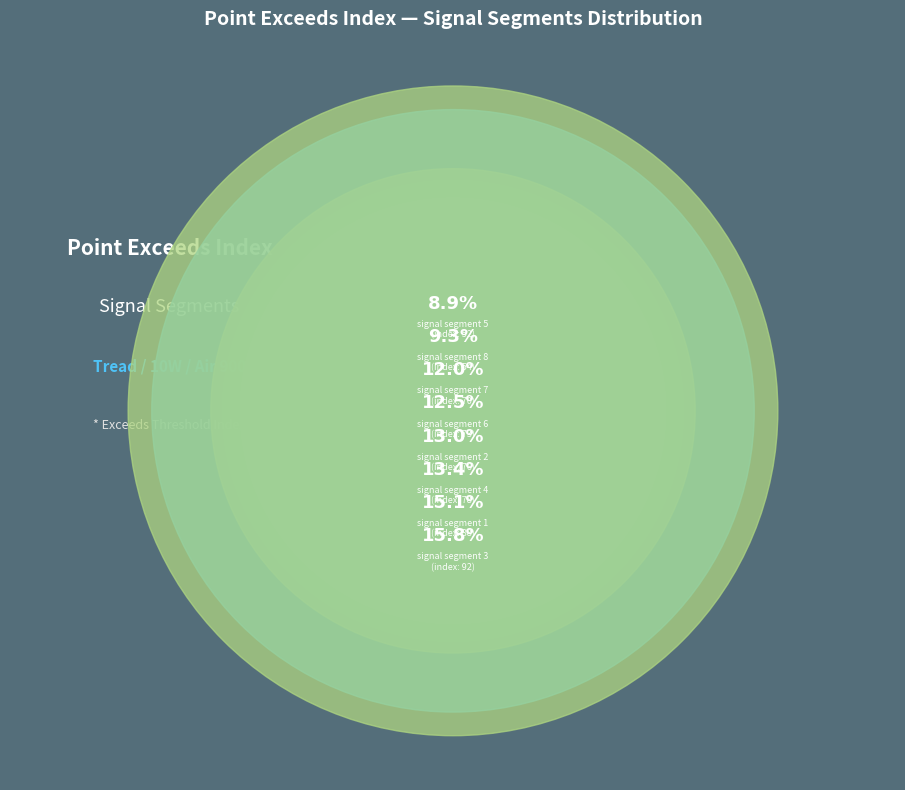

How many slices are in this pie chart?

8